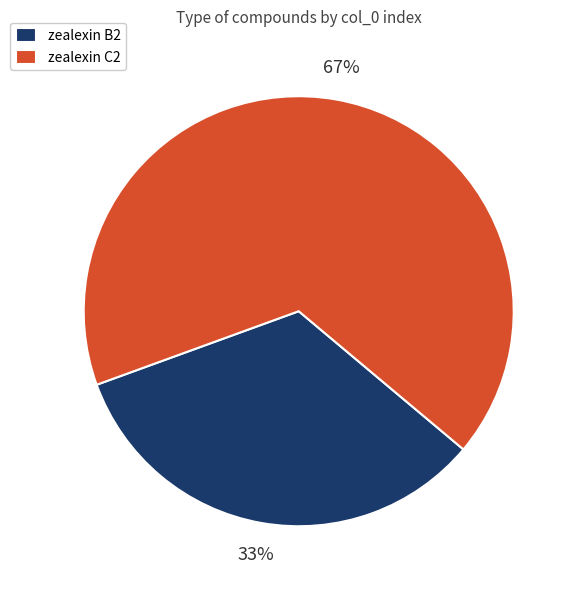

To the nearest percent, what is the average slice percentage?

50%